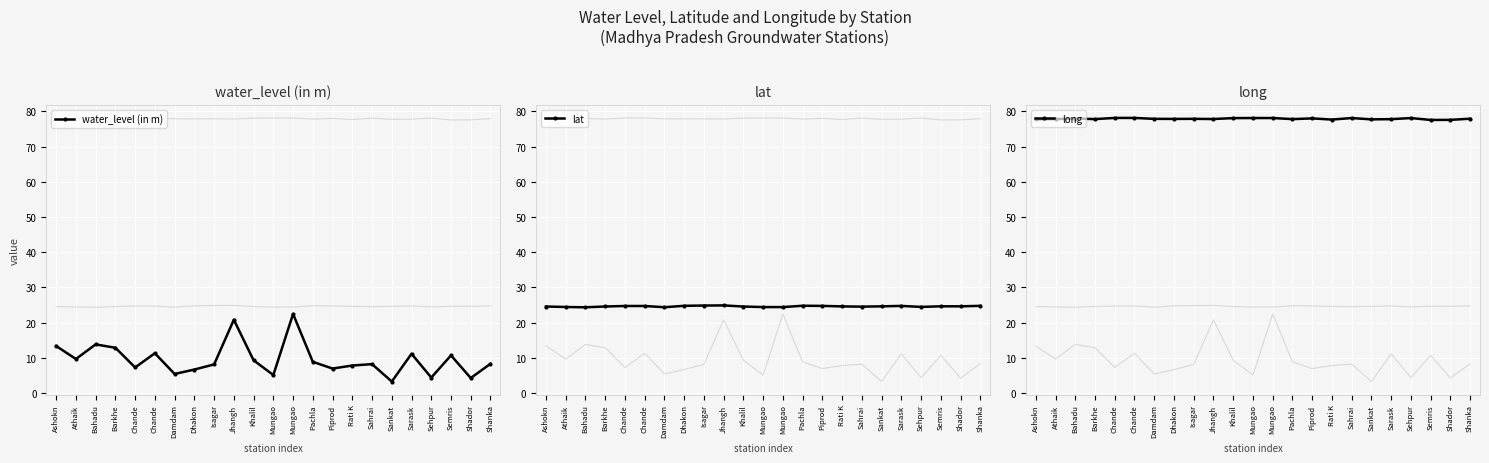

What is the difference between the water_level (in m) values at Dhakon and Barkhe?

6.2